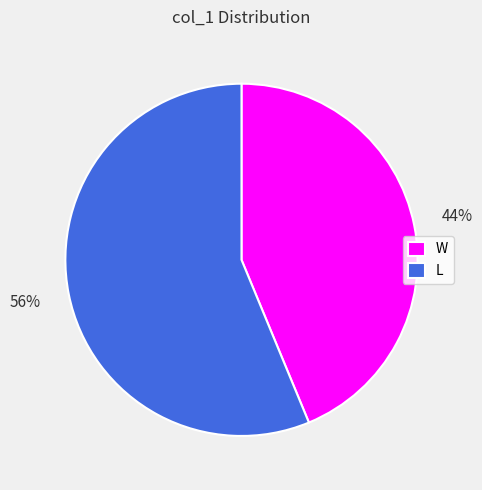

Count the number of slices in the pie.

2